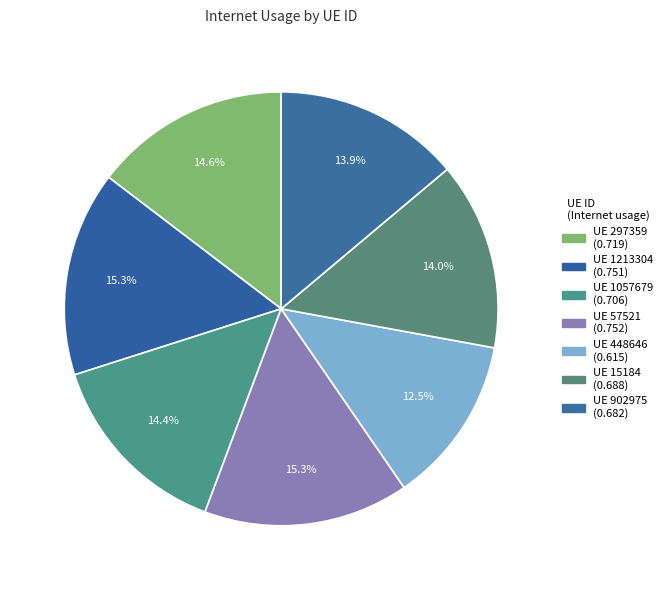

Rank the categories by value from highest to lowest.

57521, 1213304, 297359, 1057679, 15184, 902975, 448646